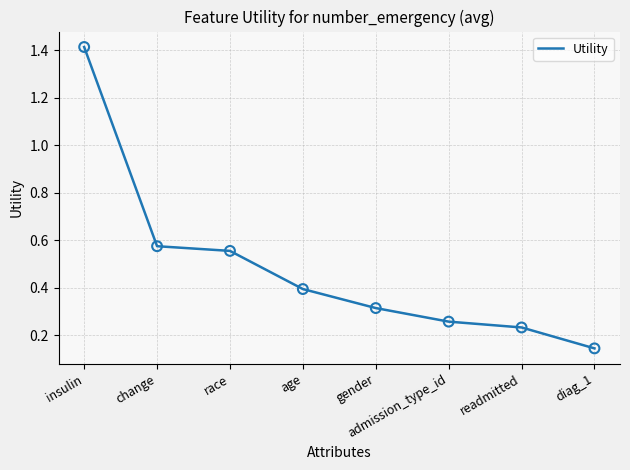

Between race and insulin, which is larger?

insulin